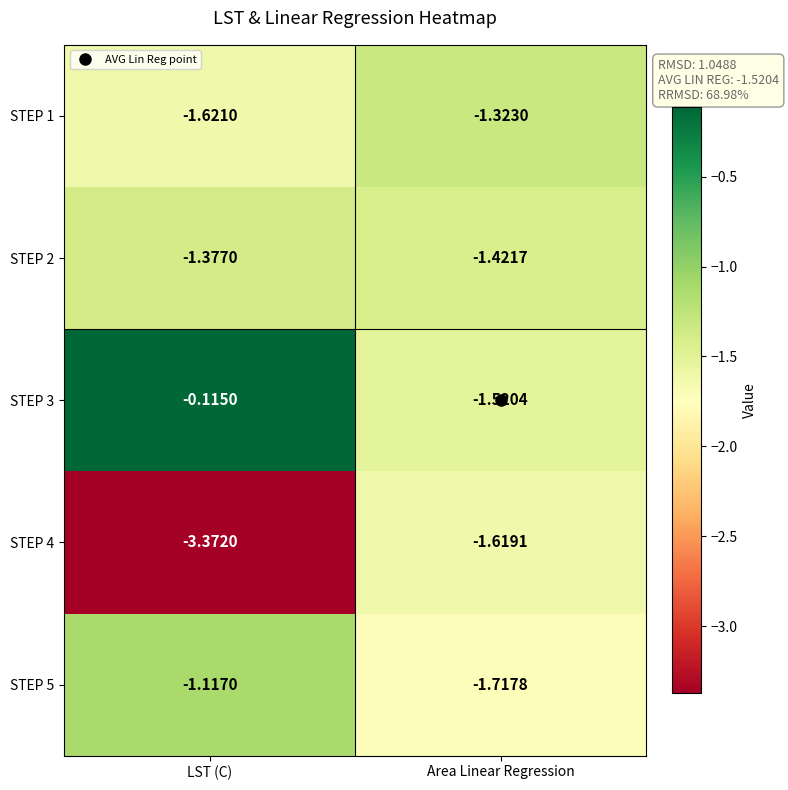

At which label is STEP 3 closest to 0?

LST (C)